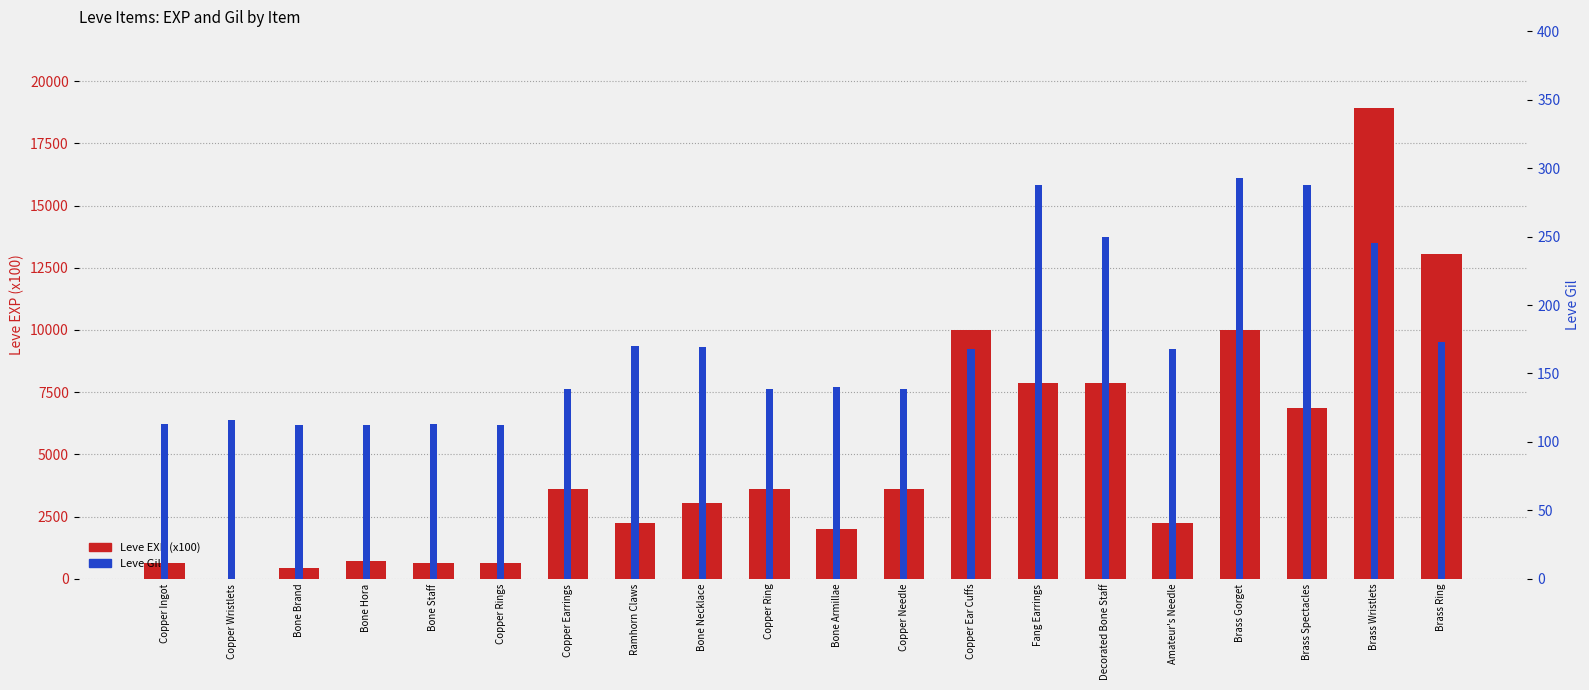

At which label does Leve EXP (x100) reach its peak?

Brass Wristlets